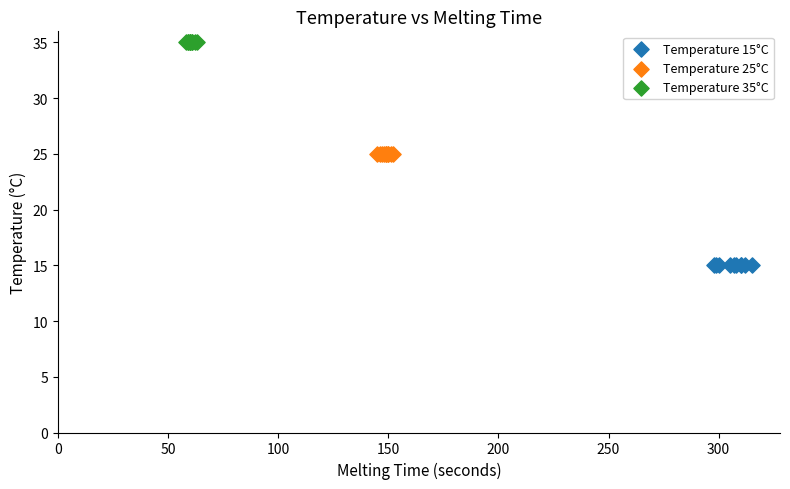

What are all the series names shown in the legend?

Temperature 15°C, Temperature 25°C, Temperature 35°C